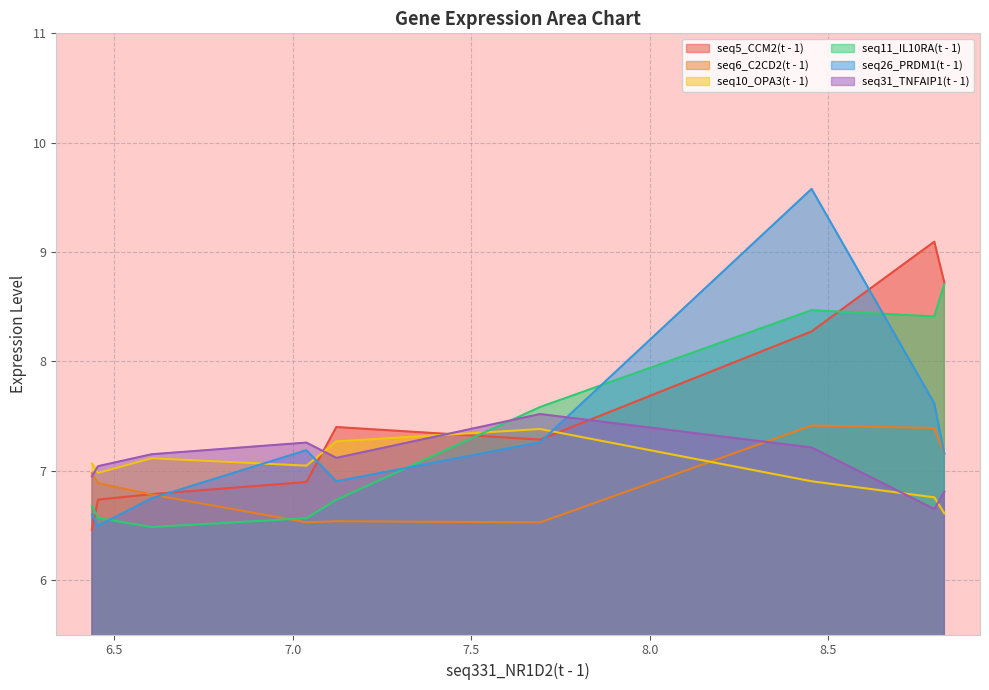

How many data points in seq31_TNFAIP1(t - 1) are less than 7?

3